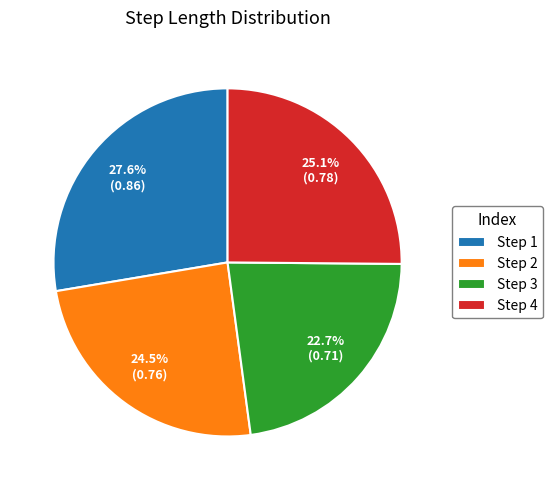

Which has a higher value, Step 1 or Step 2?

Step 1